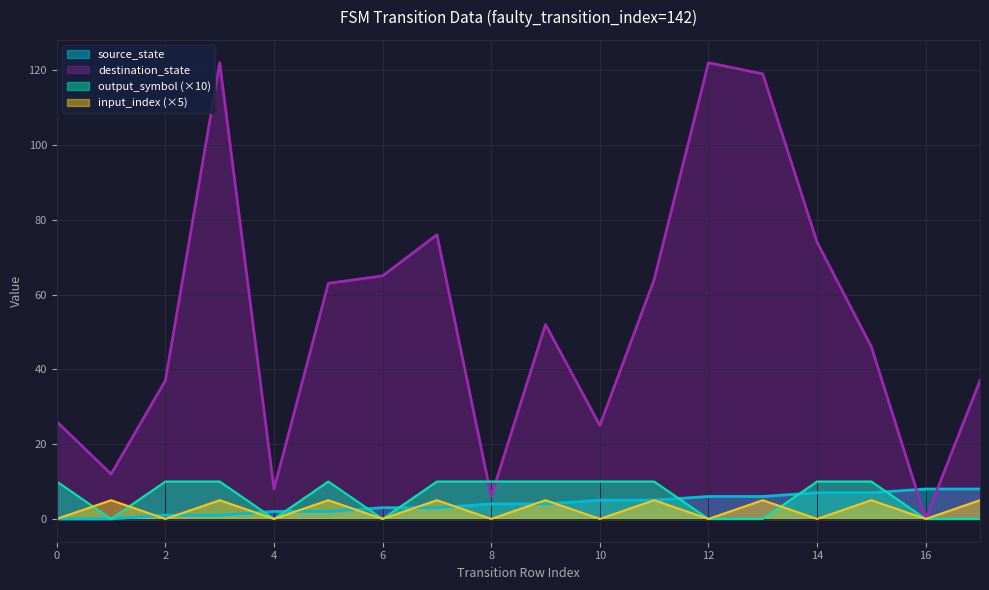

What is the average value of the source_state series?

4